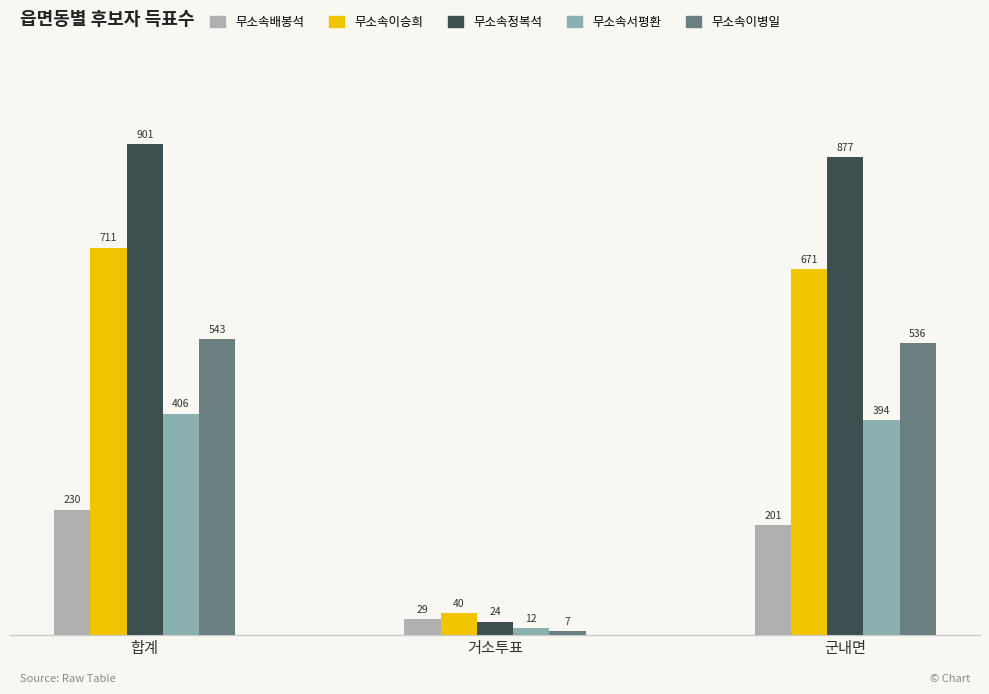

Does the chart contain any negative values?

No